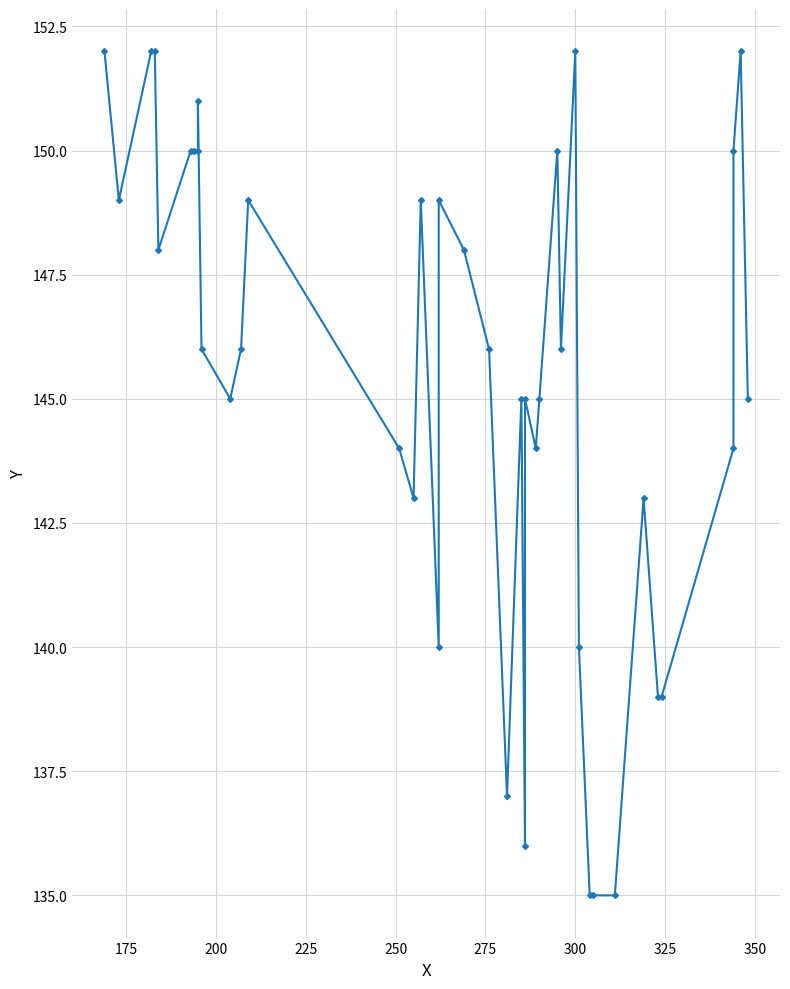

What is the difference between the second highest and minimum values?

17